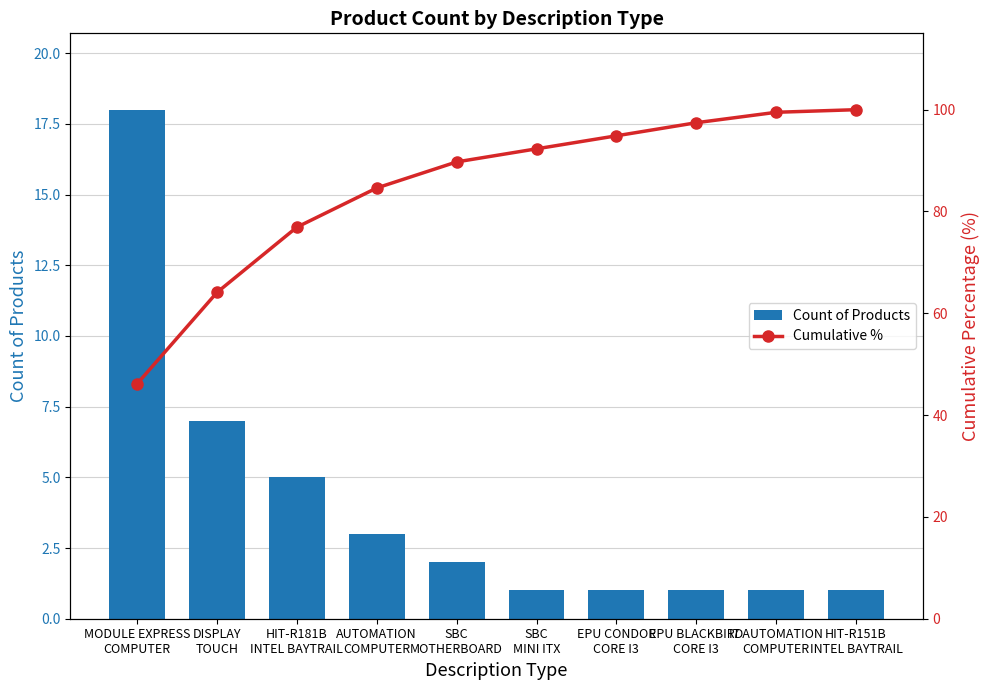

Which category has the highest value in the Cumulative % series?

HIT-R151B
INTEL BAYTRAIL